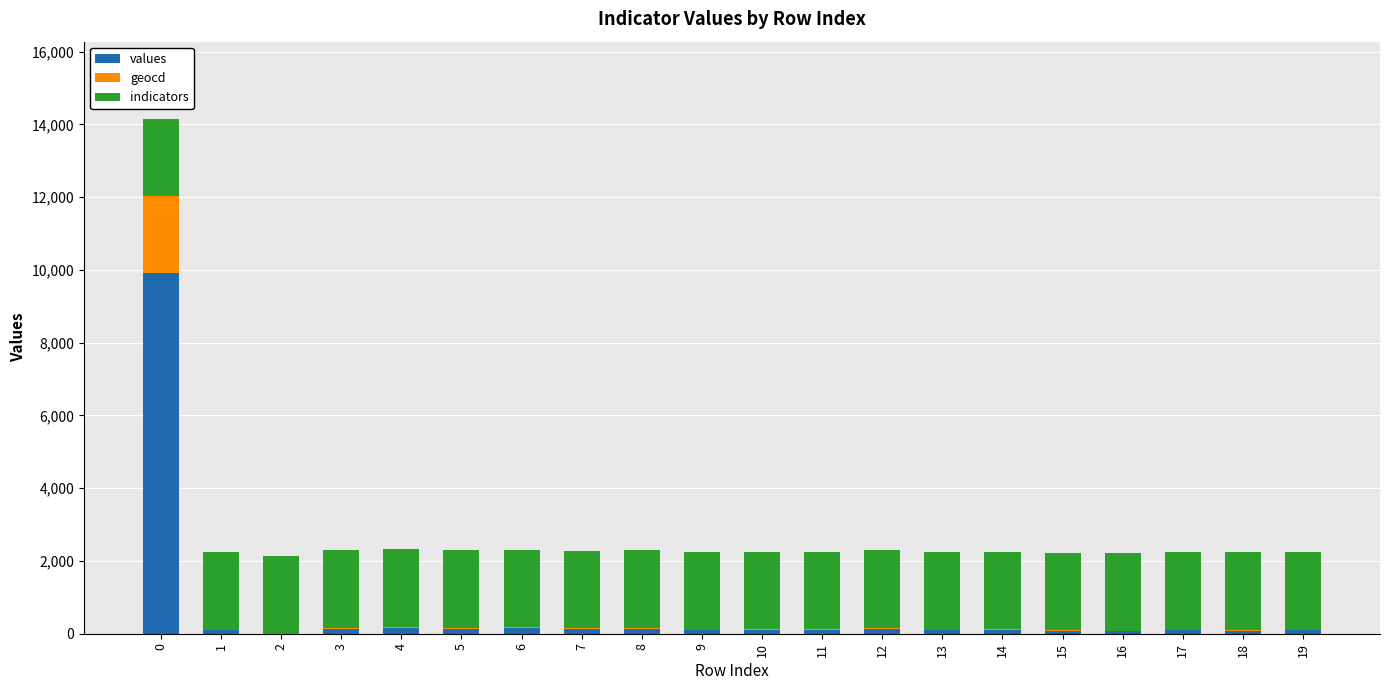

What is the maximum value for values?

9906